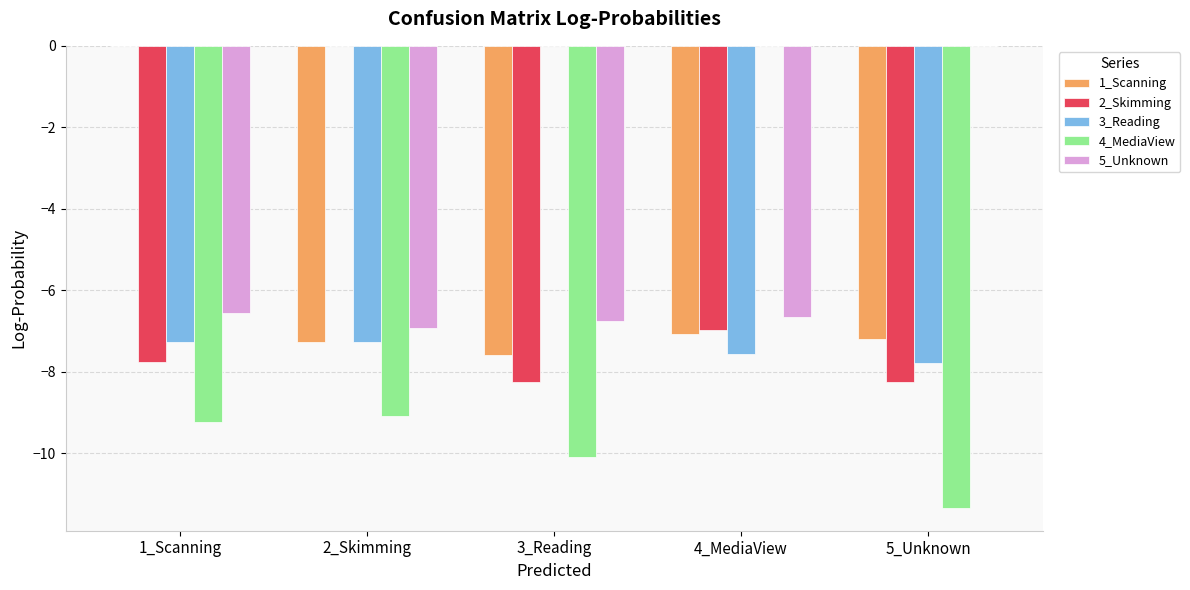

What value does the 3_Reading series have at 1_Scanning?

-7.3